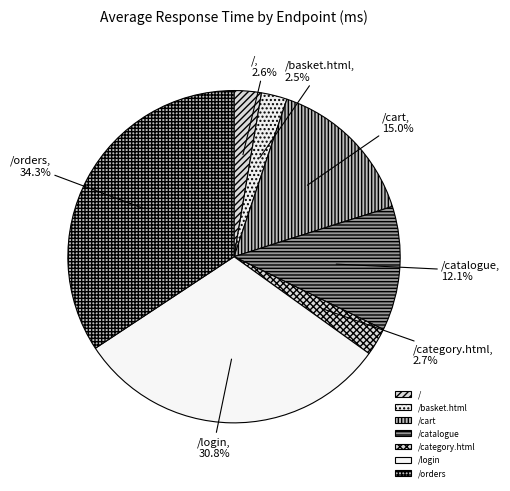

What is the ratio of the value at /login to the value at /basket.html?

12.3